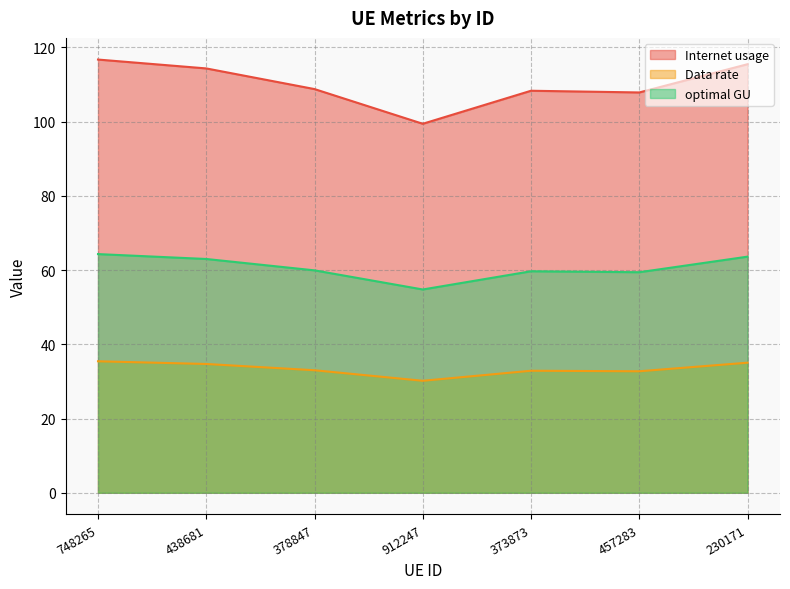

What is the difference between the Internet usage values at 912247 and 378847?

9.3